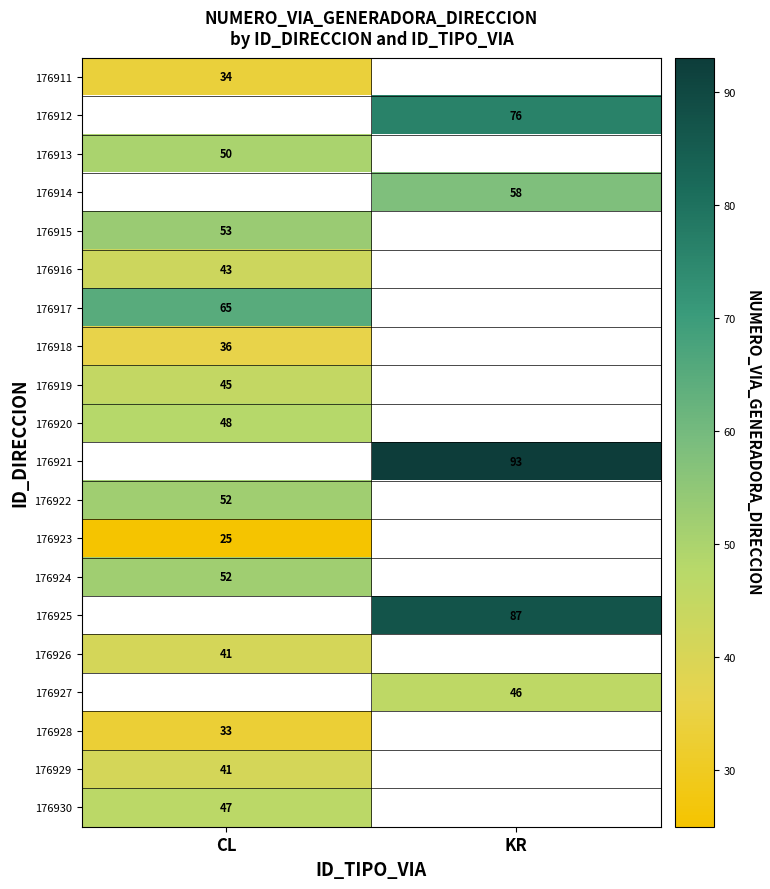

True or false: 176915 has a value of 86 at CL.

False